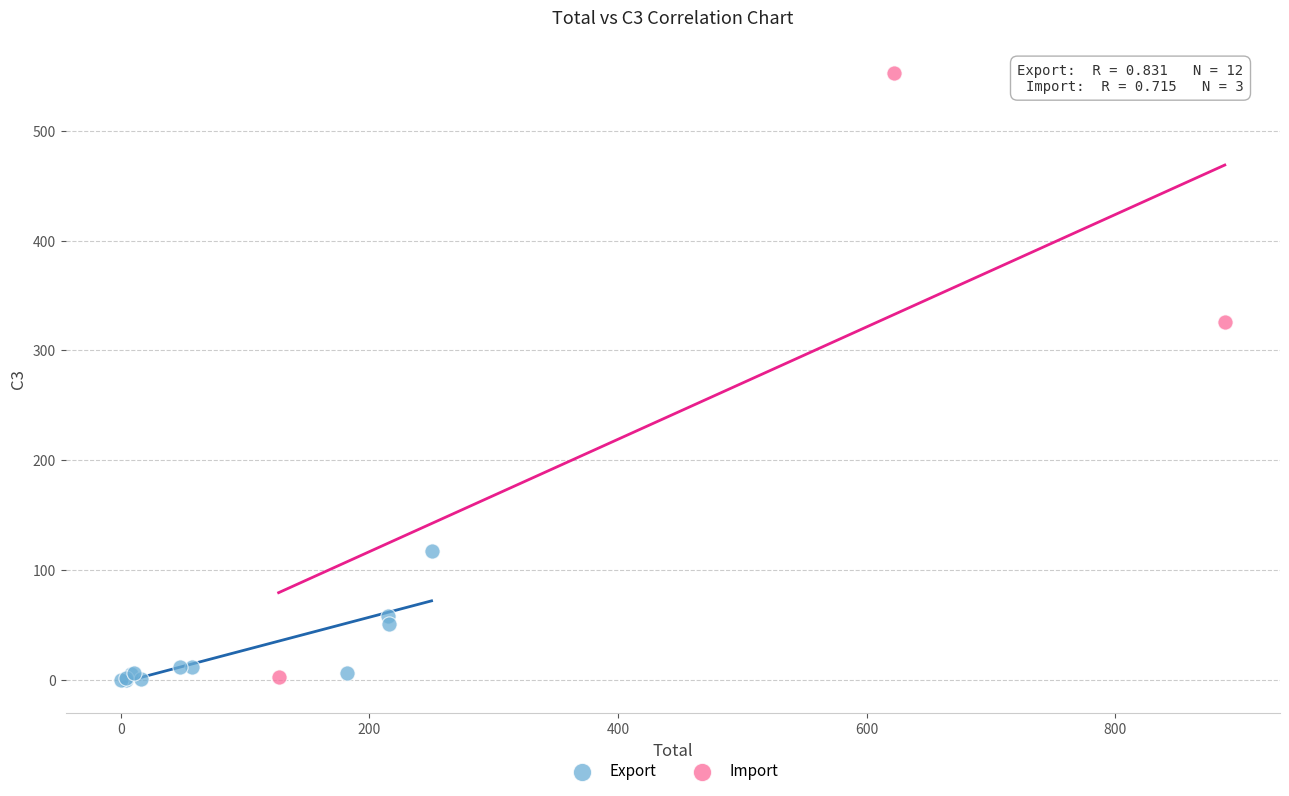

Which series has the largest Y range (max minus min)?

Import